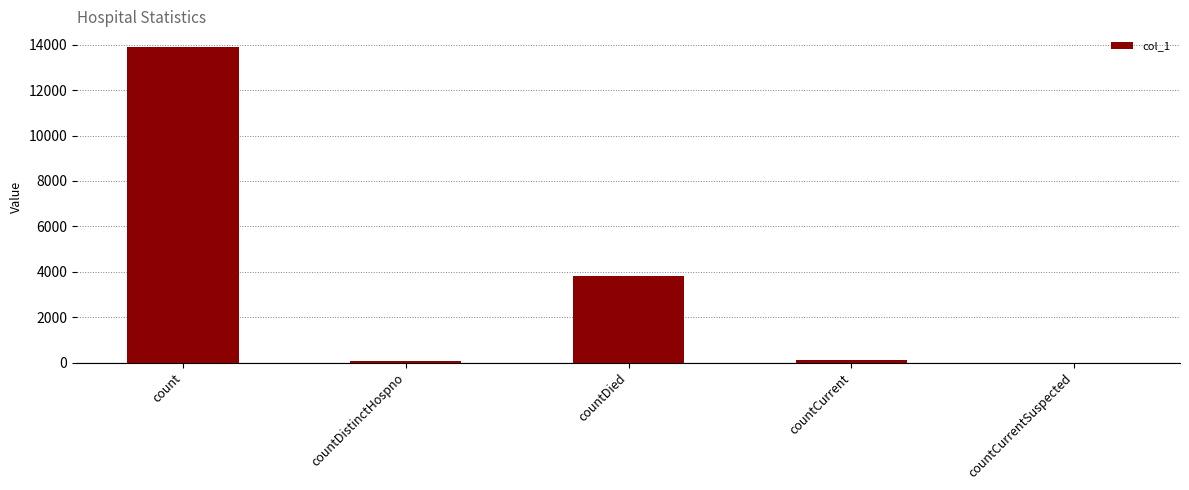

What is the maximum value shown in the chart?

13900